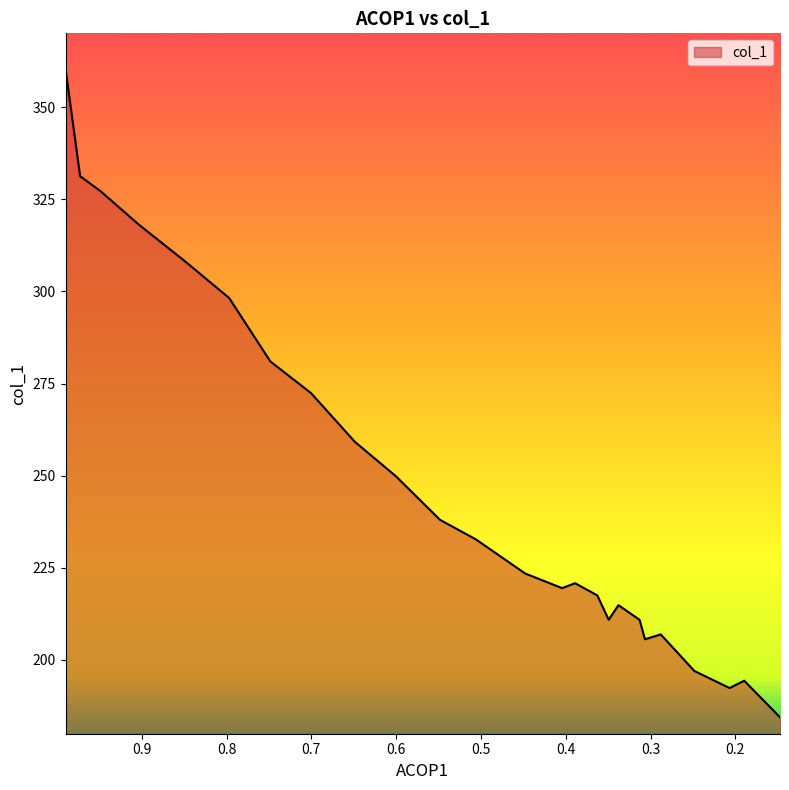

Where does the data first go above 223?

0.9898